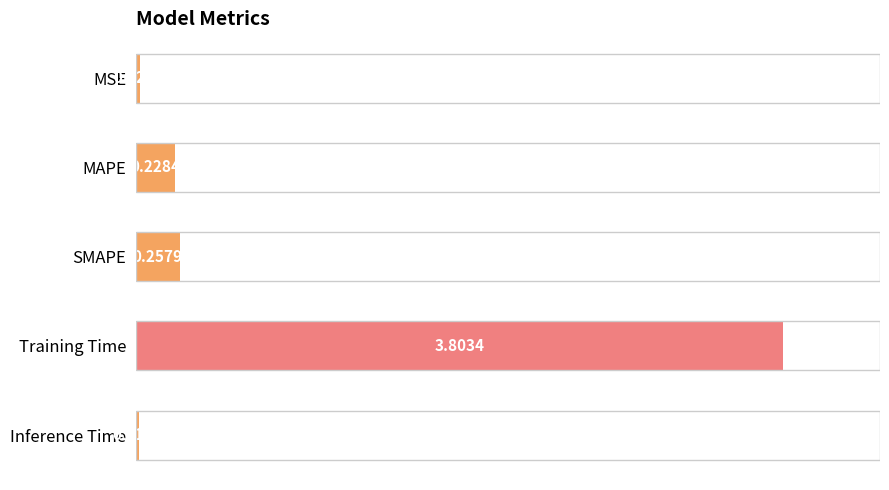

Where is the data nearest to the value 1?

SMAPE